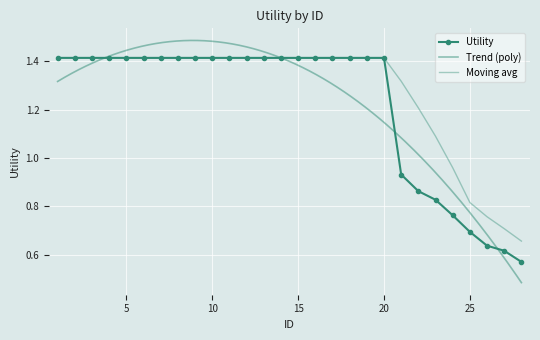

What is the difference between the maximum and minimum values?

0.8